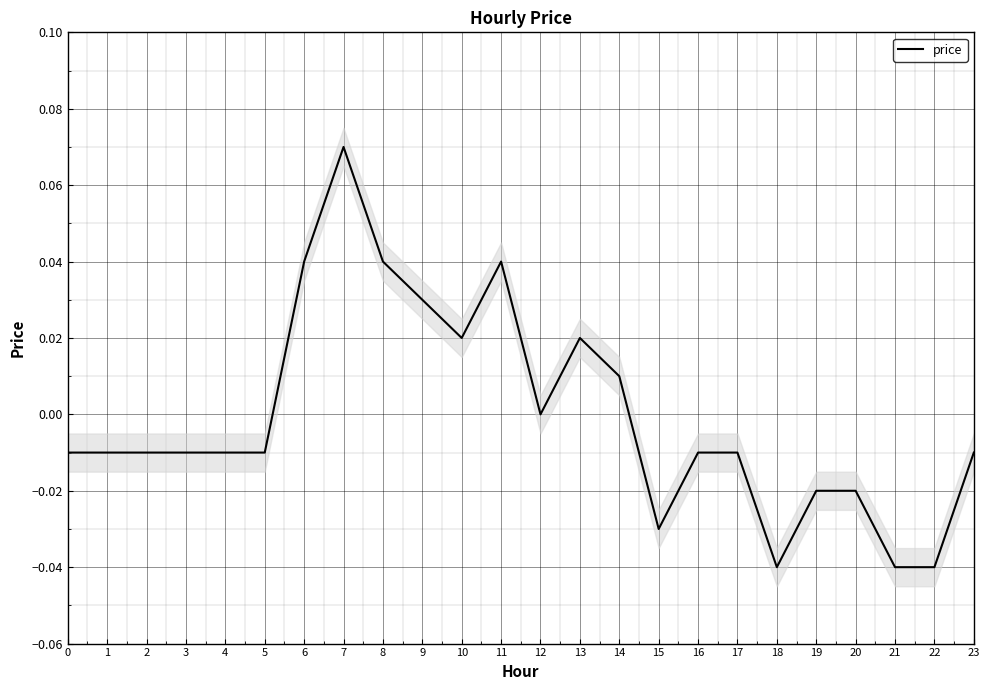

At which label is the value closest to 0?

12